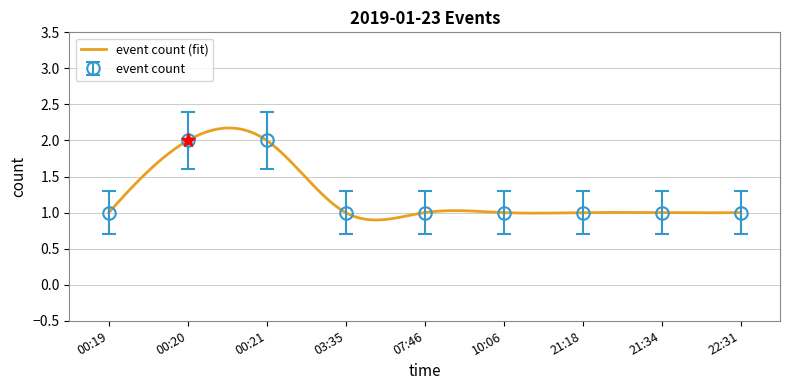

Rank the categories by value from lowest to highest.

00:19, 03:35, 07:46, 10:06, 21:18, 21:34, 22:31, 00:20, 00:21